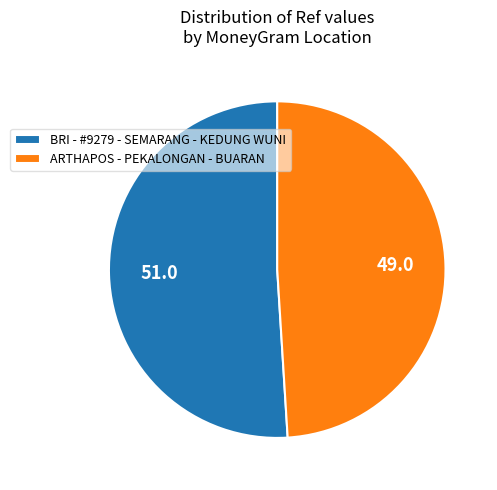

Is there any slice that represents more than half of the pie?

Yes